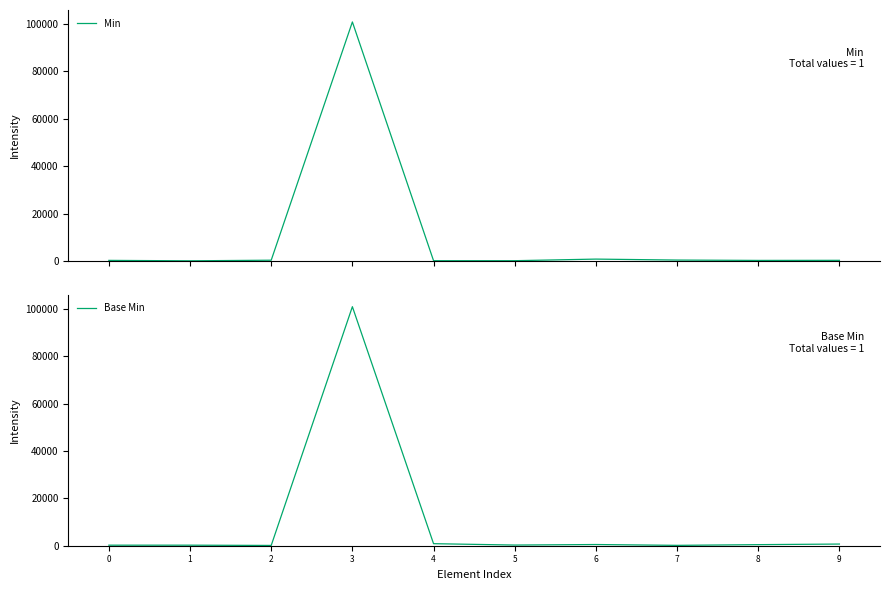

At which category is the sum across all series the highest?

3